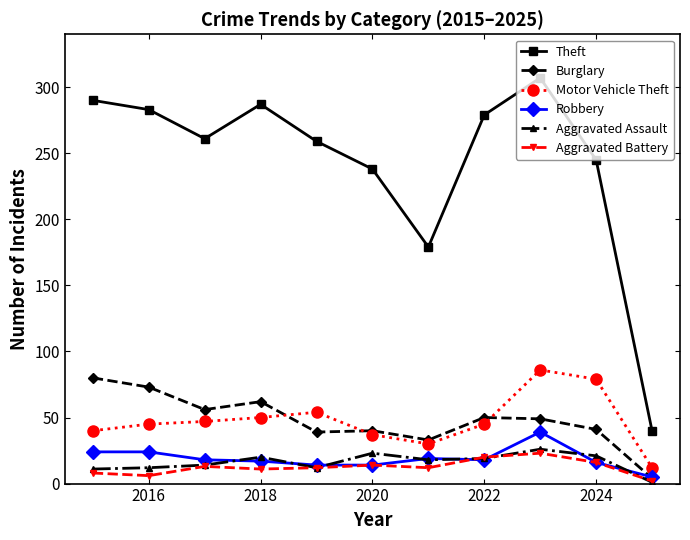

How many lines are shown in the chart?

6